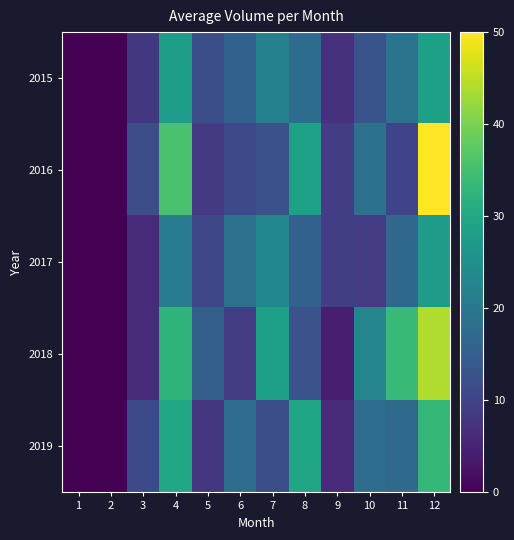

What is the maximum value shown in the chart?

50.0